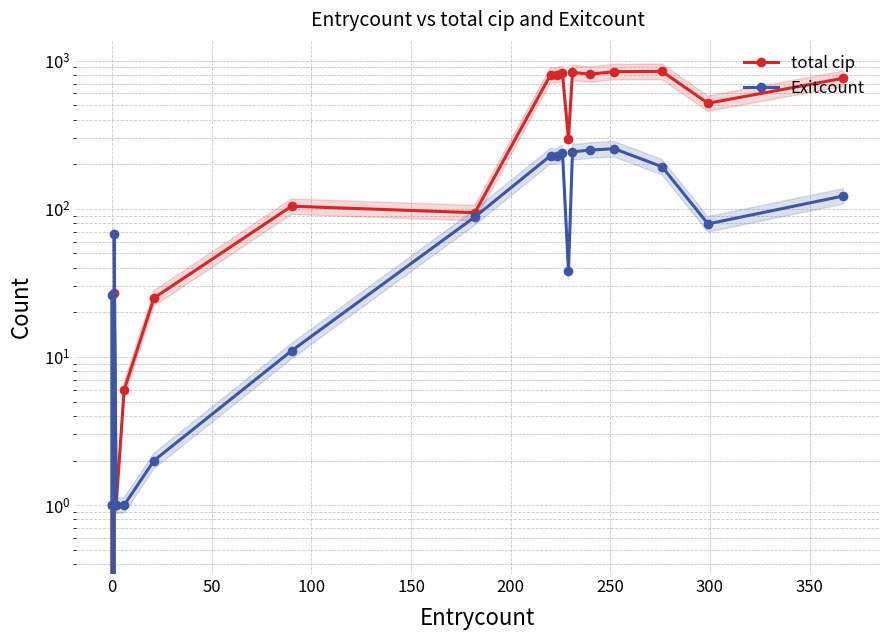

How many data points in total cip are above 295?

9